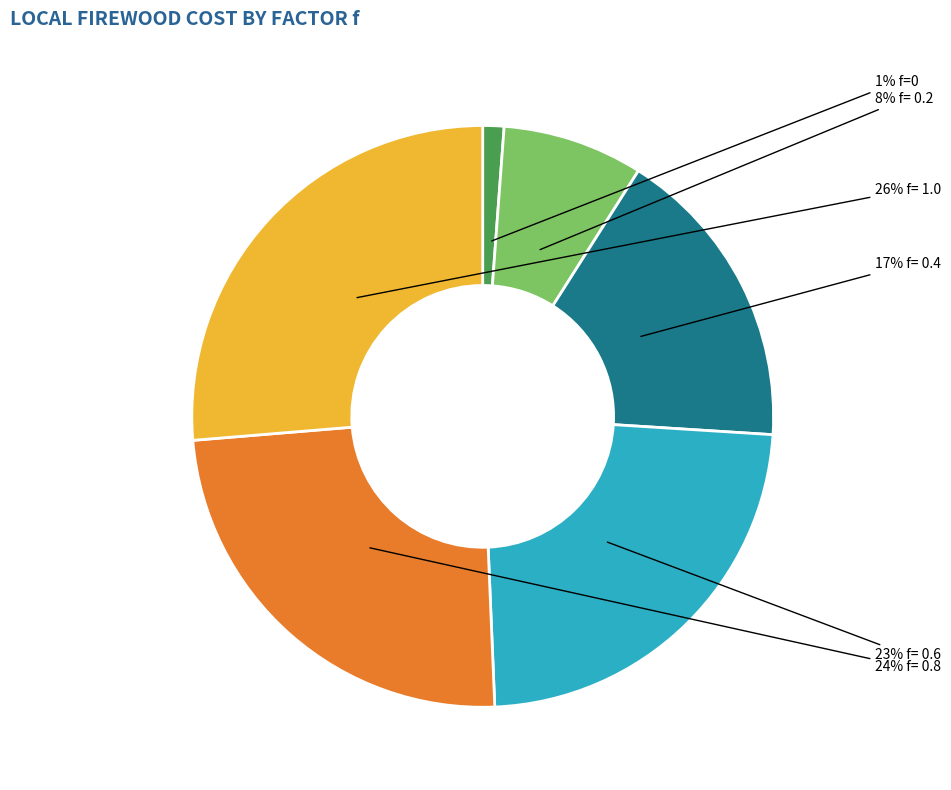

How many slices are in this pie chart?

6